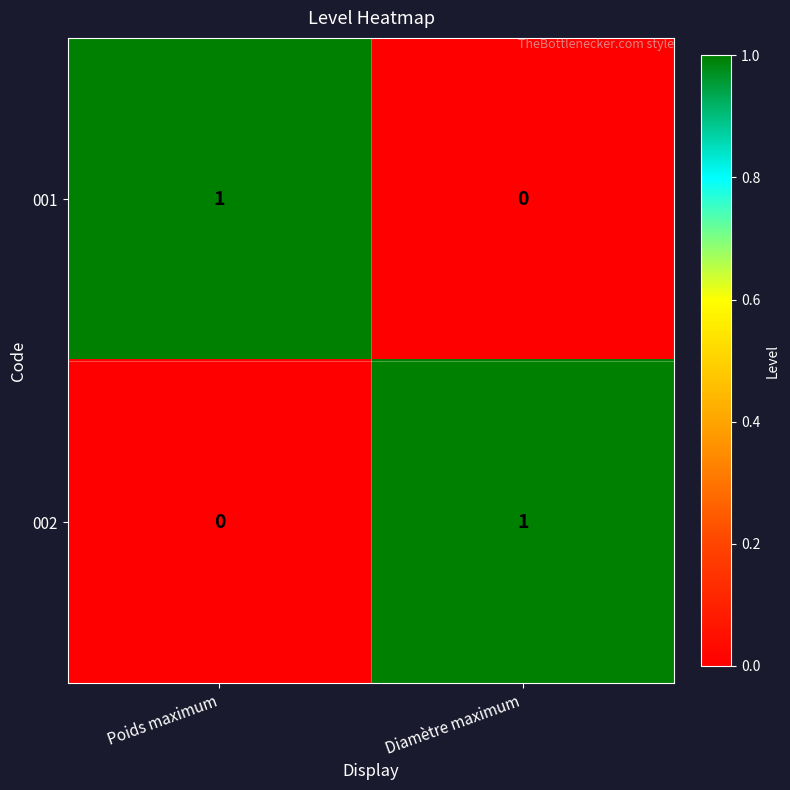

Is the value of 002 at Poids maximum greater than the value of 001 at Poids maximum?

No